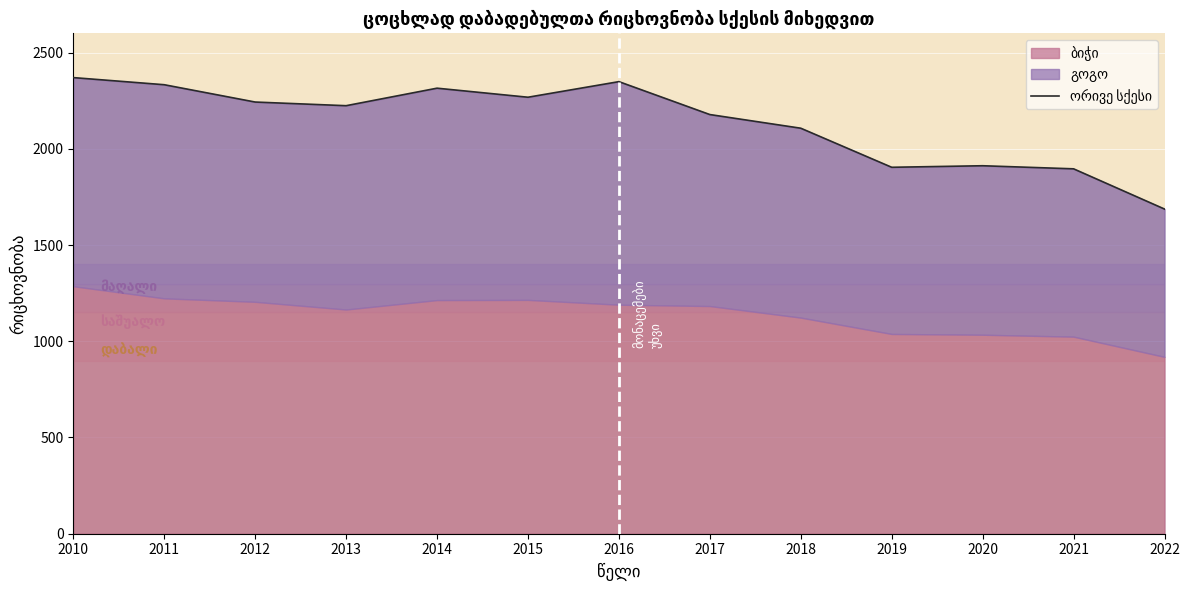

Is it true that the value at 2015 is 916?

False